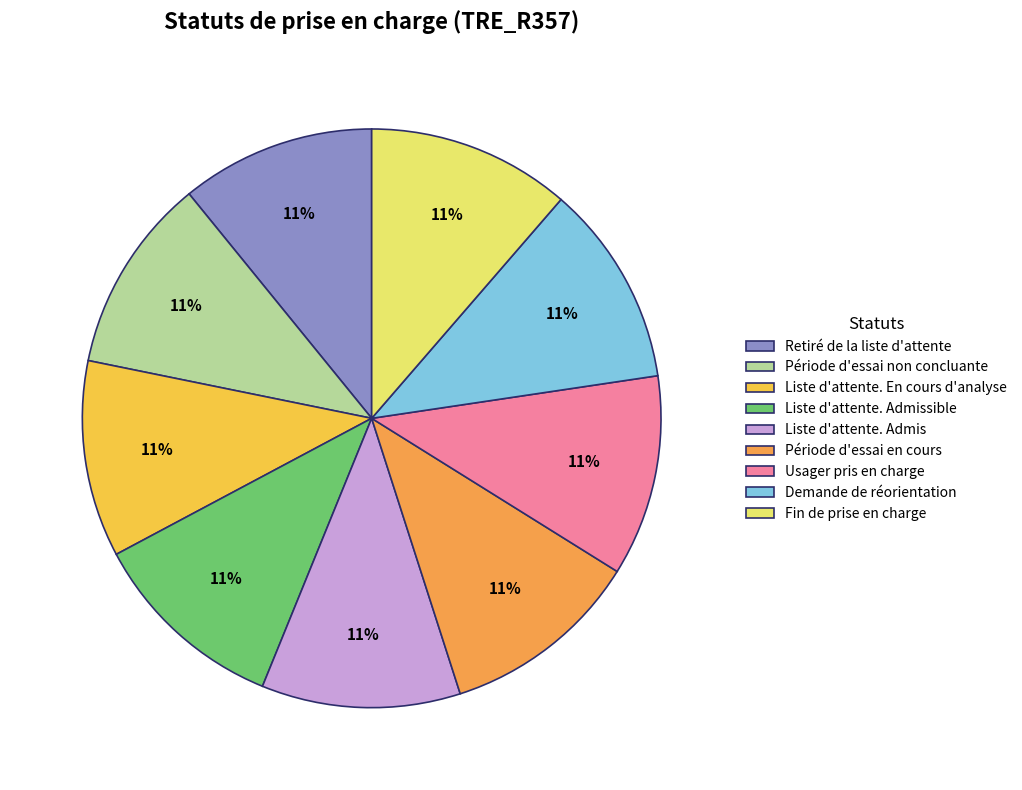

To the nearest percent, what is the average slice percentage?

11%